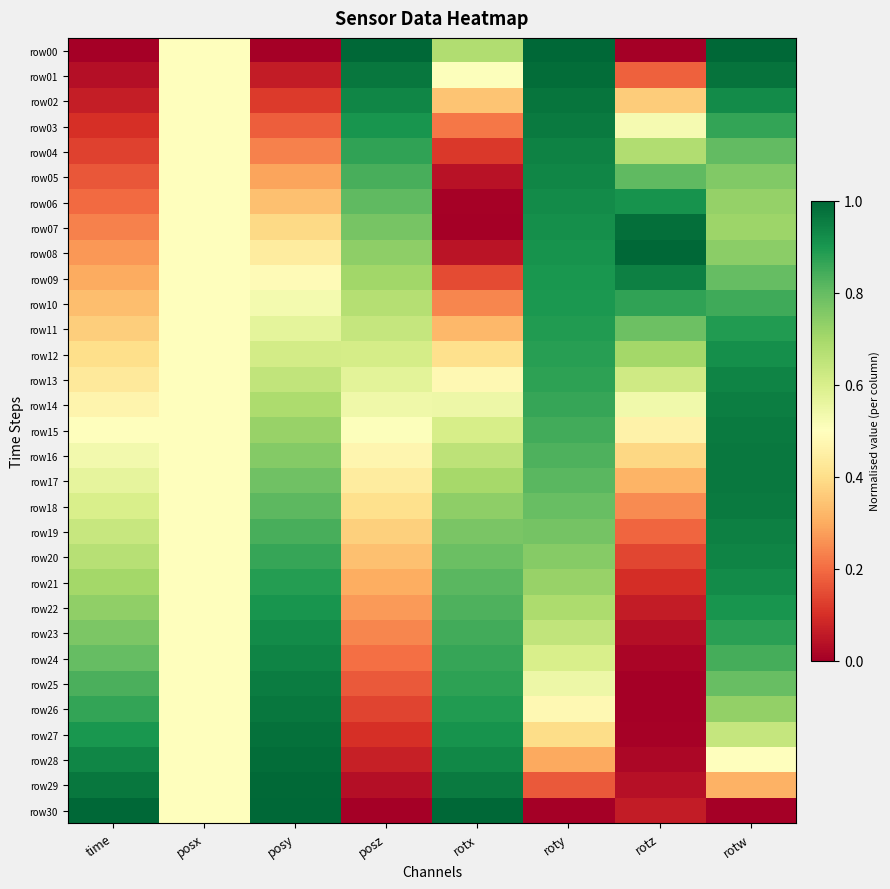

At how many categories does at least one series exceed 0?

8